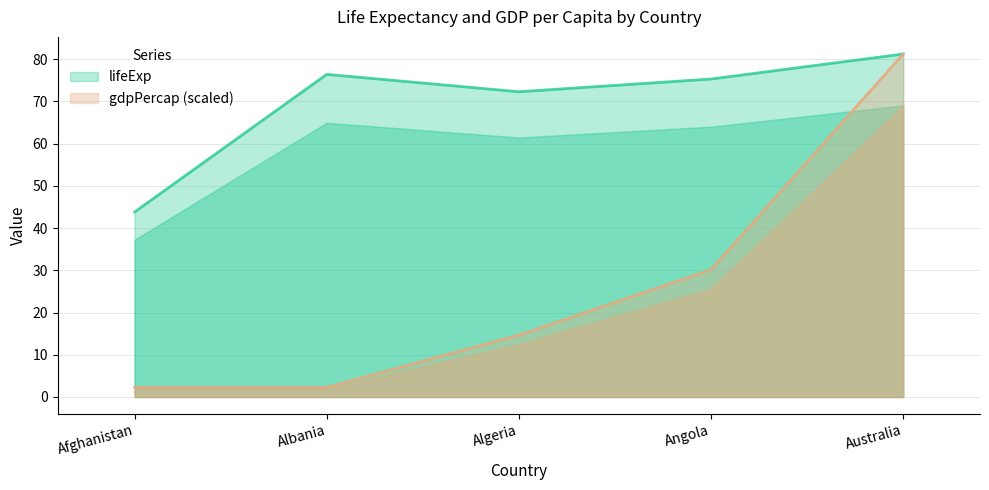

What is the total value across all series at Albania?

78.7